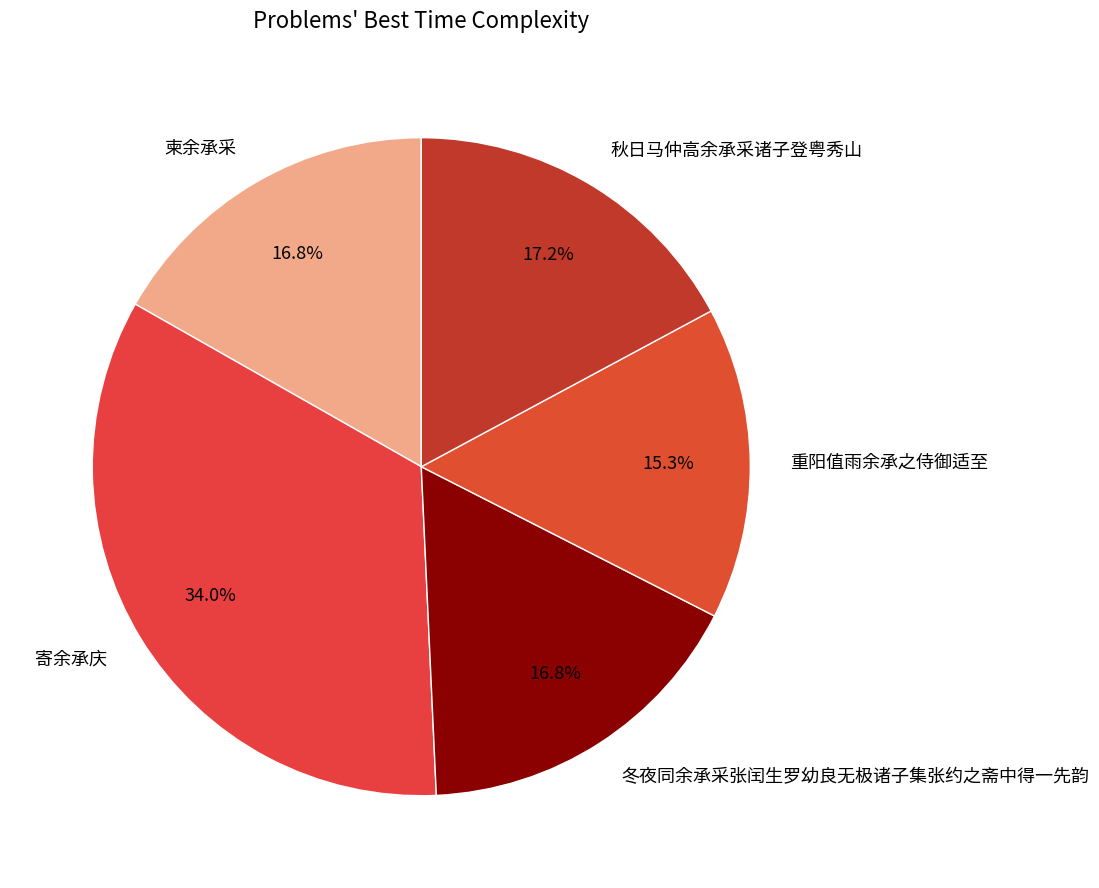

What is the ratio of the value at 重阳值雨余承之侍御适至 to the value at 秋日马仲高余承采诸子登粤秀山?

0.9